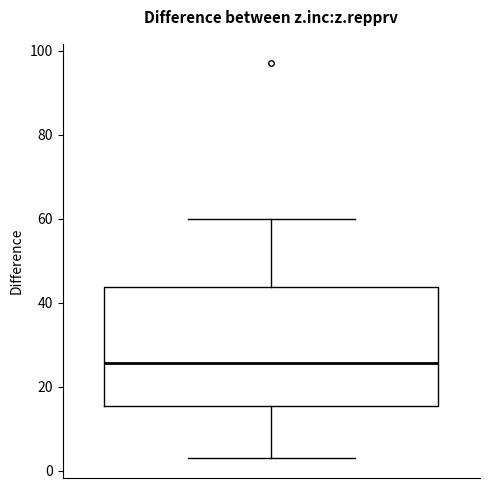

Where is the upper edge of the box on the y-axis? The values are not printed on the chart, so give them approximately, as read against the axis.

44